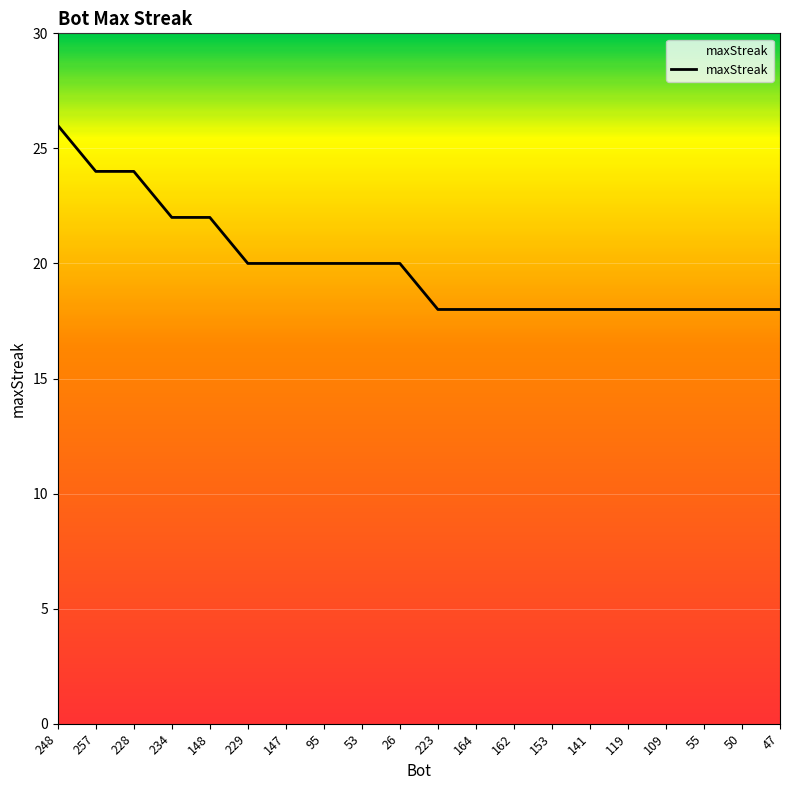

What is the minimum value shown in the chart?

18